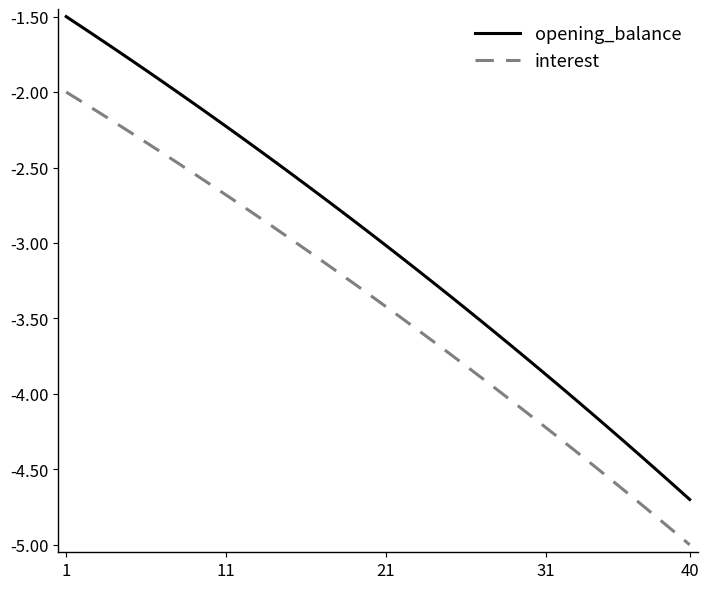

Rank the series by their average value, from highest to lowest.

opening_balance, interest